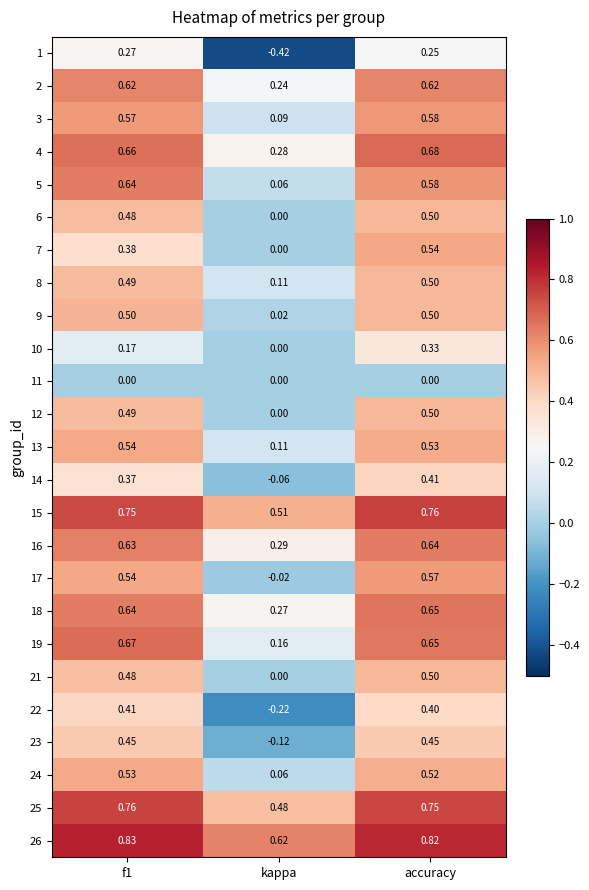

At which label is 3 closest to 0?

kappa